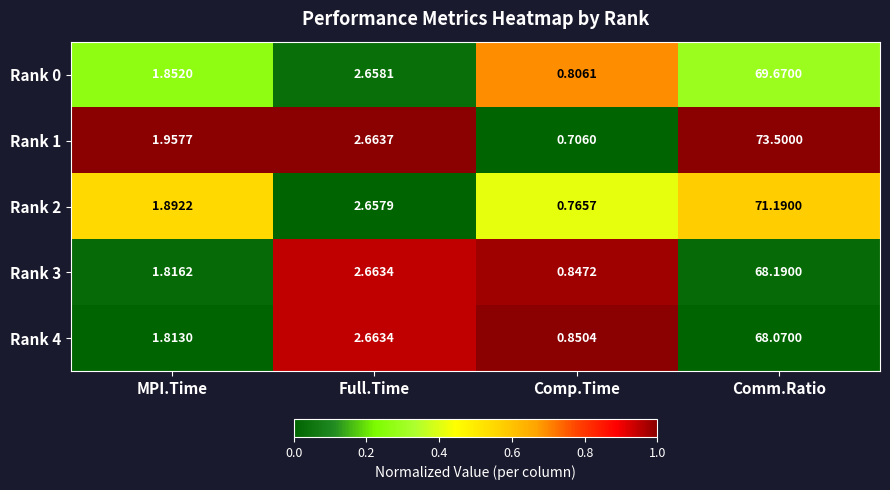

Which category has the highest value across all series?

Comm.Ratio